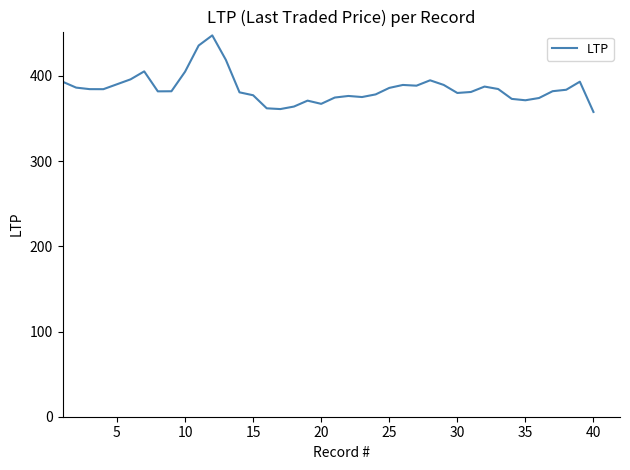

What is the smallest value displayed?

357.7